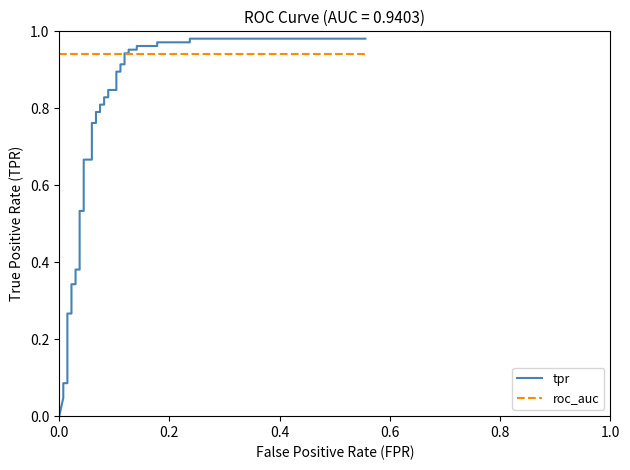

What is the greatest value displayed?

1.0